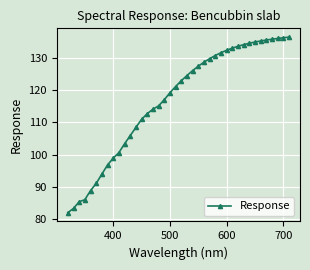

What is the difference between the maximum and minimum values?

54.6